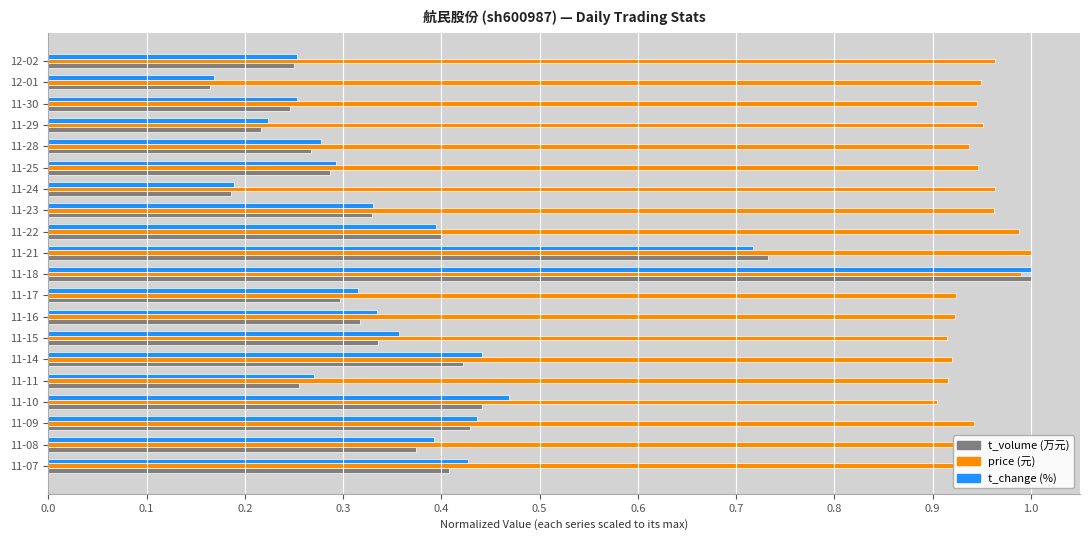

At which category does the chart reach its minimum across all series?

12-01